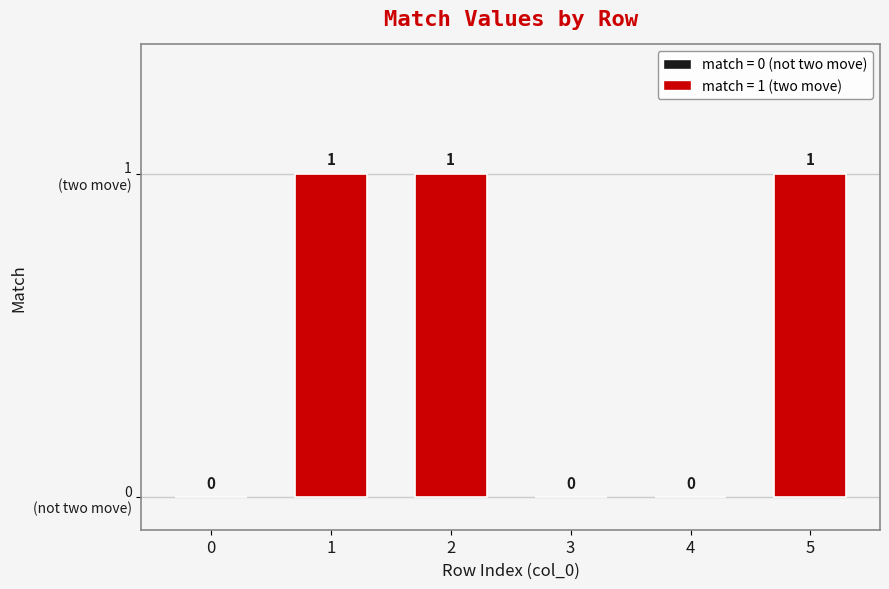

Is it true that the value at 5 is 1?

True